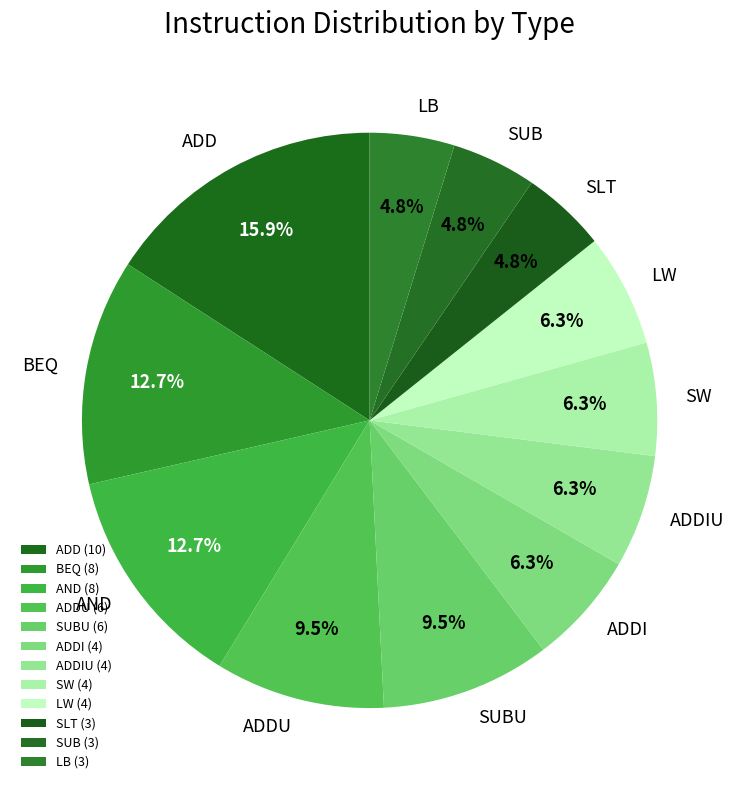

Between SLT and ADDU, which is larger?

ADDU